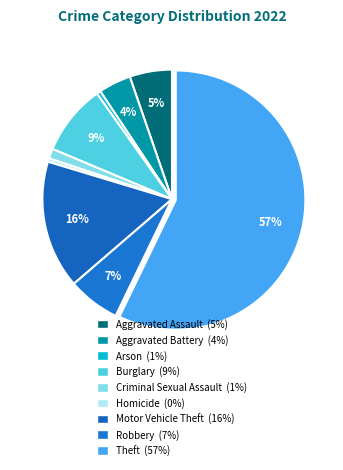

How many segments does this pie chart have?

9